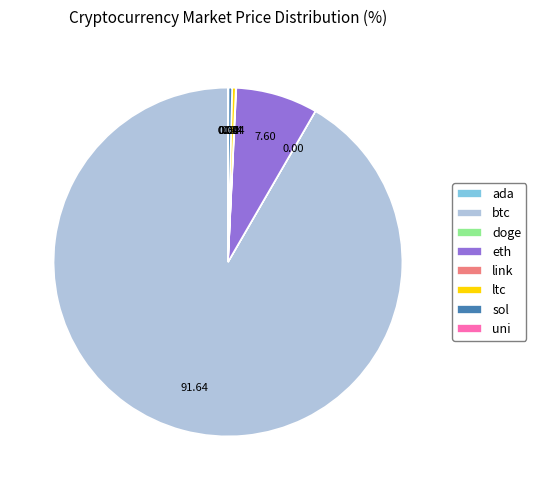

True or false: eth accounts for 1% of the total.

False